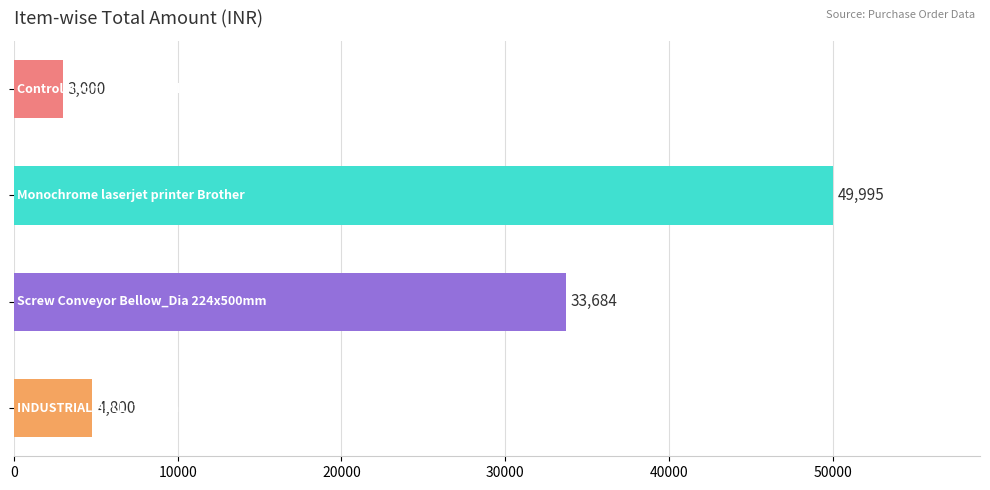

How many distinct data groups are displayed?

1